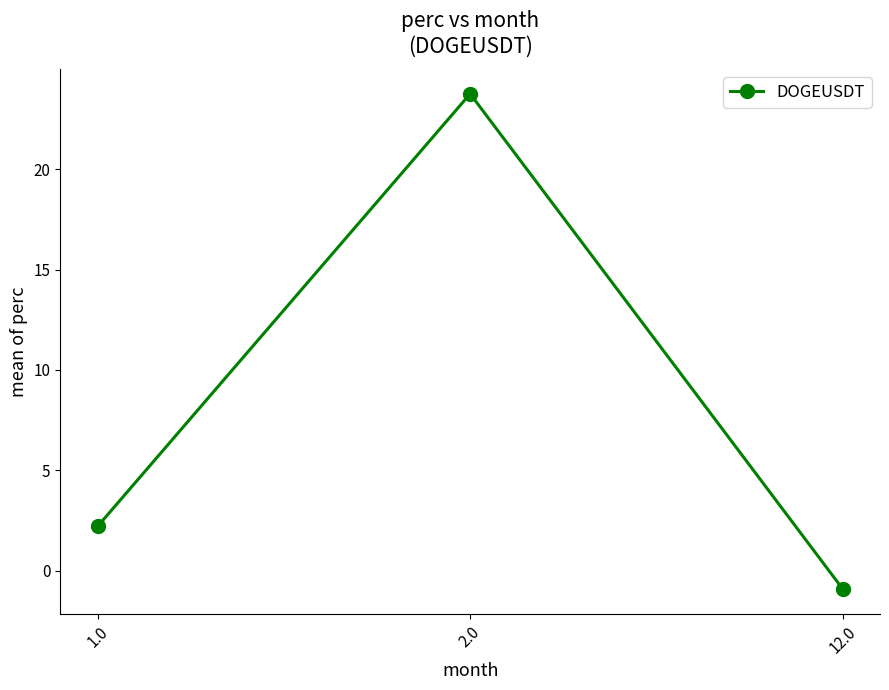

Rank the categories by value from highest to lowest.

2.0, 1.0, 12.0